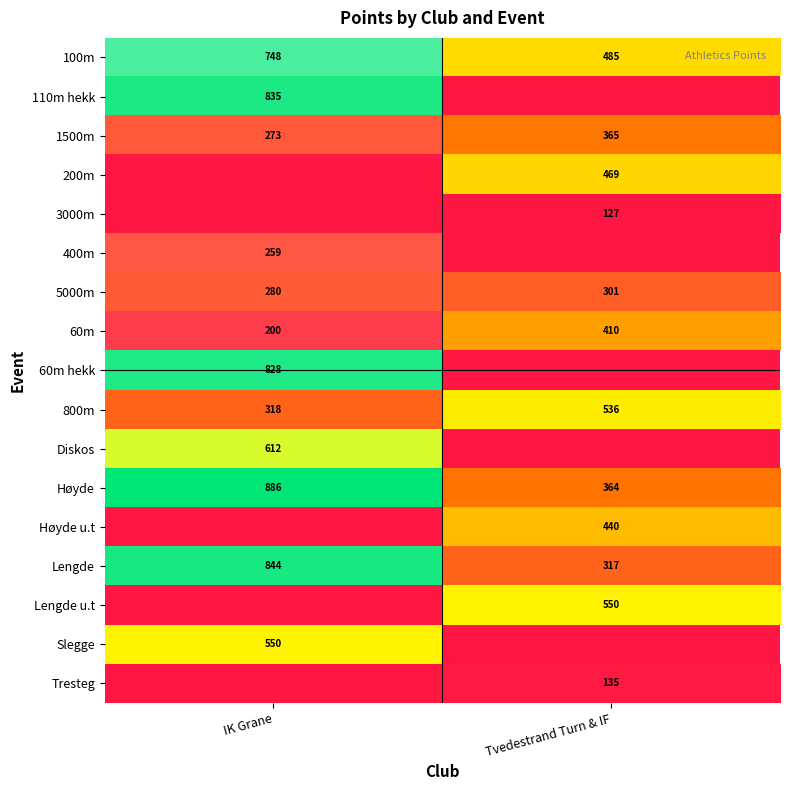

Is it true that Diskos equals 969.9 at IK Grane?

False